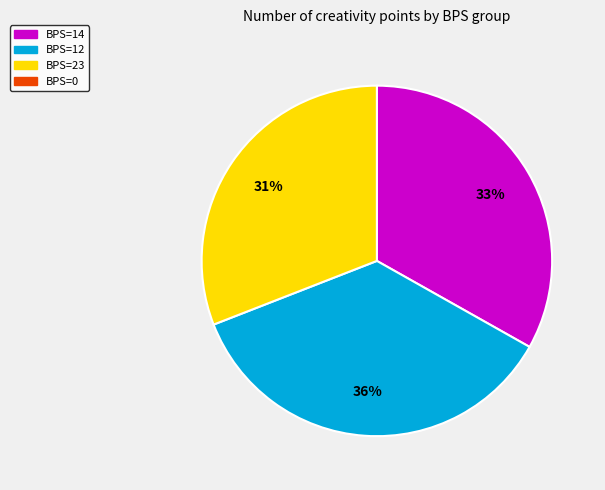

Does any single category account for the majority?

No